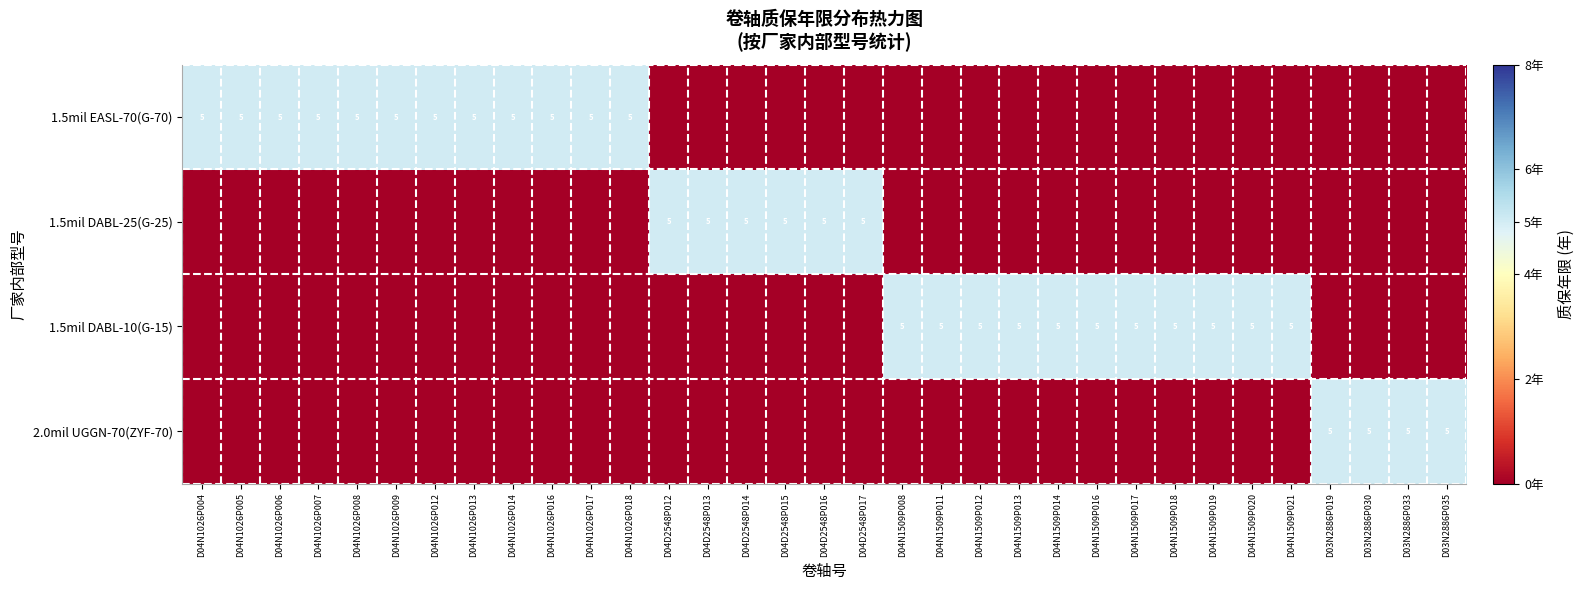

The value of 1.5mil DABL-10(G-15) at D04N1509P011 is 7. True or false?

False